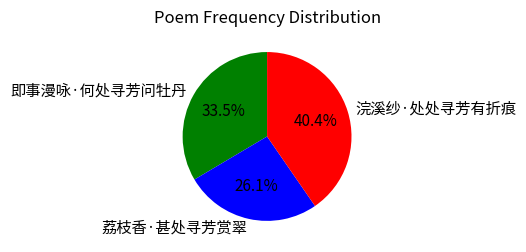

Which slice is the largest?

浣溪纱·处处寻芳有折痕